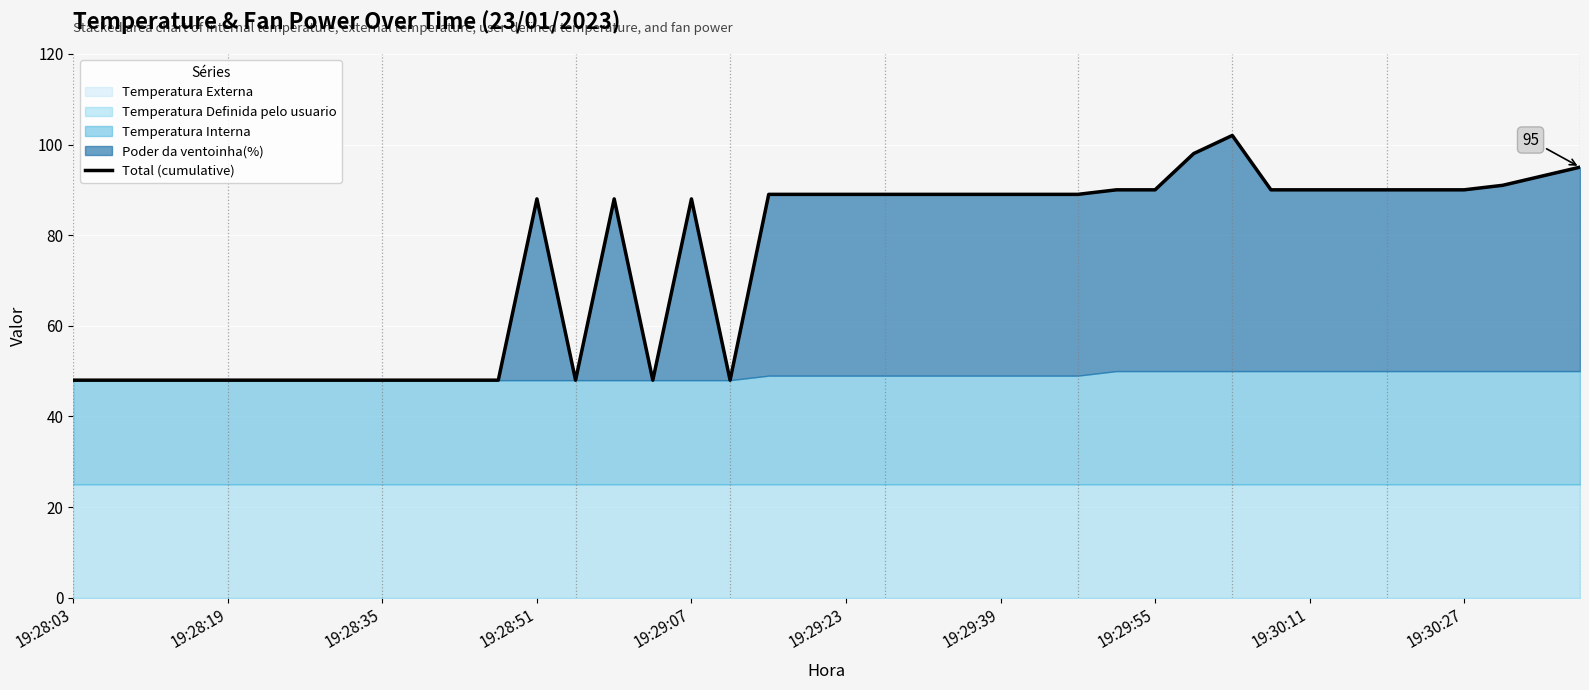

What is the minimum value shown in the chart?

48